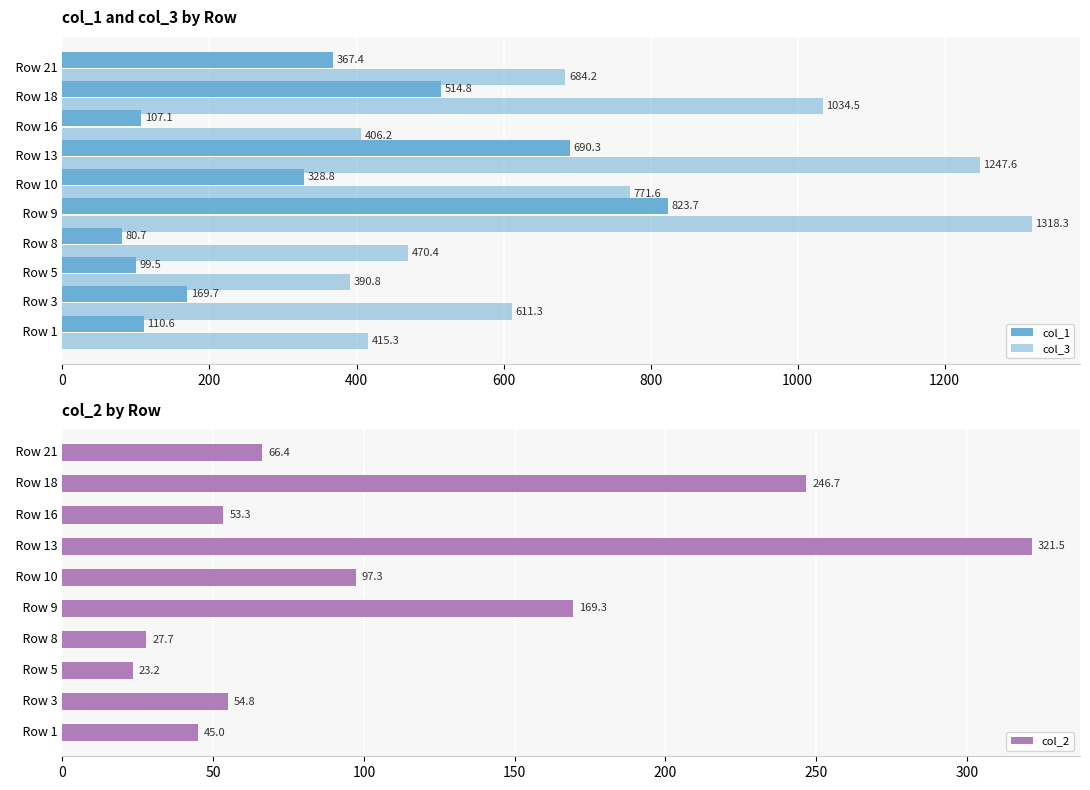

Where is col_2 nearest to the value 172?

  Row 9